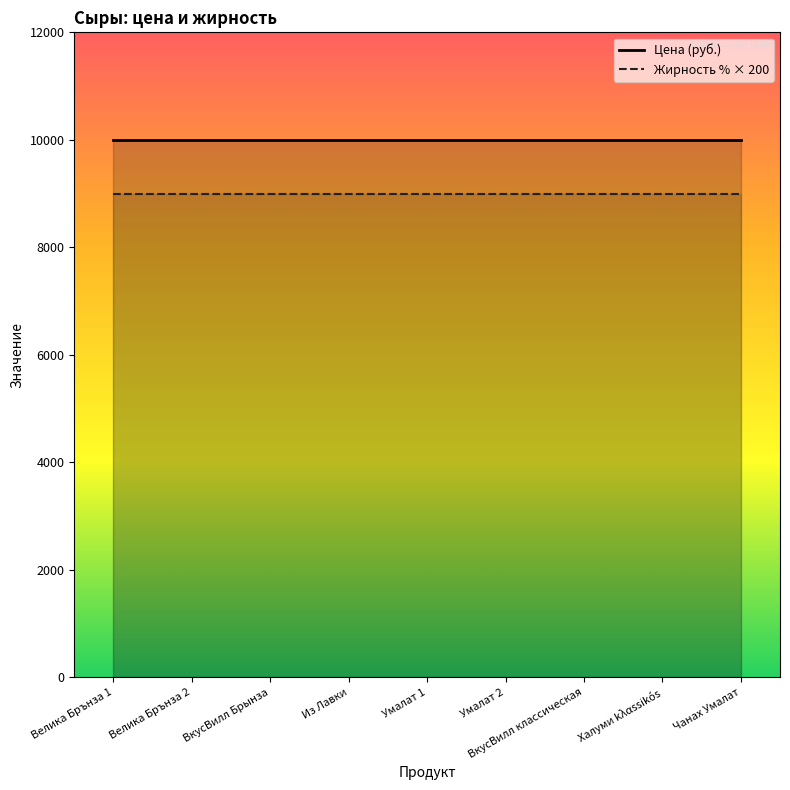

What is the label of the 3rd point from the right?

ВкусВилл классическая